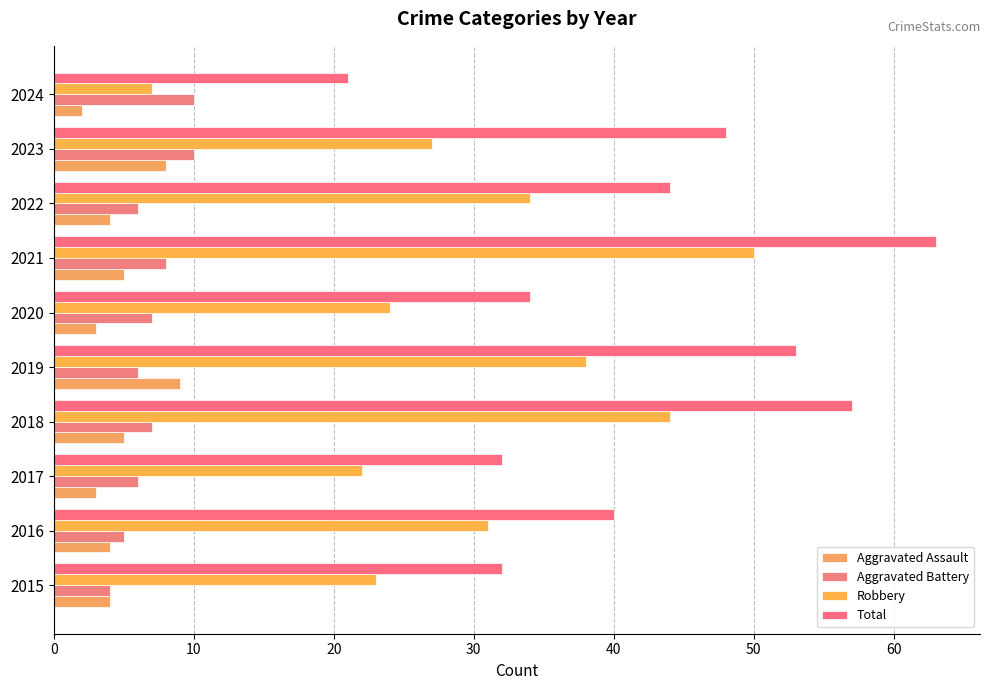

How many distinct data groups are displayed?

4